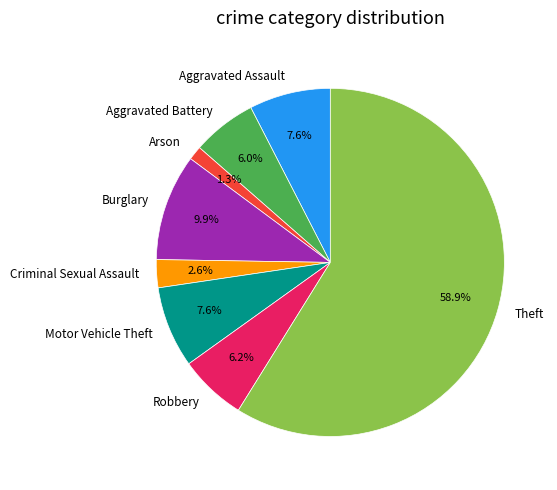

Is it true that Robbery is 6% of the pie?

True